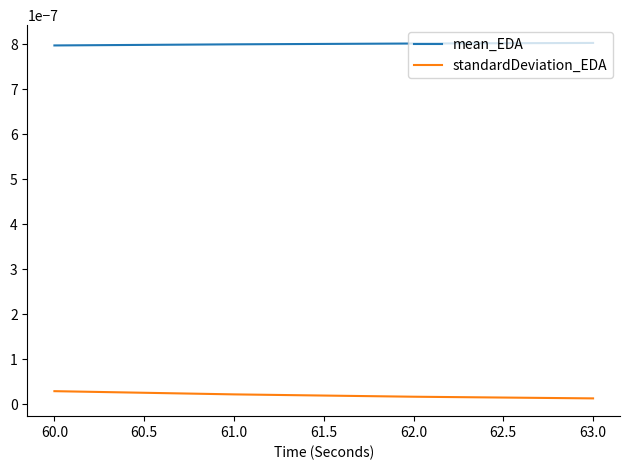

Rank the series at 61.0 from highest to lowest value.

mean_EDA, standardDeviation_EDA